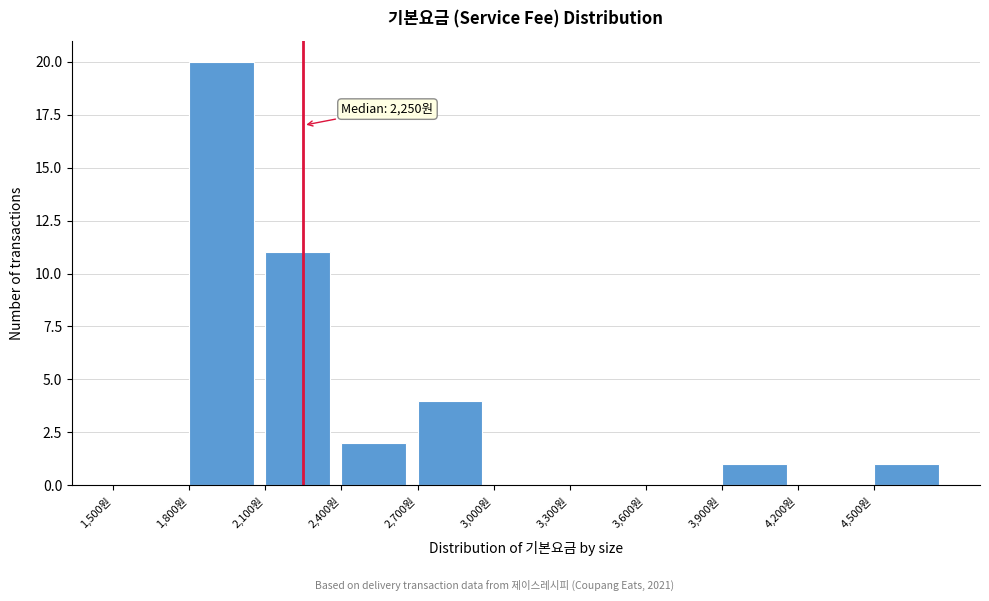

Which range on the x-axis has the tallest bar?

1800 to 2100